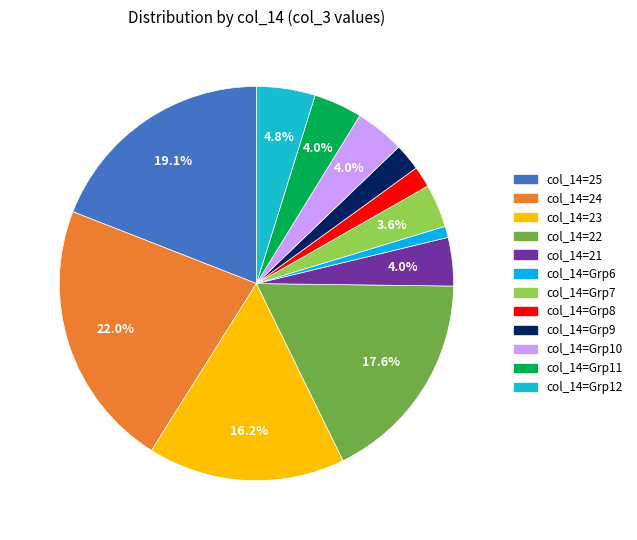

Does any single category account for the majority?

No